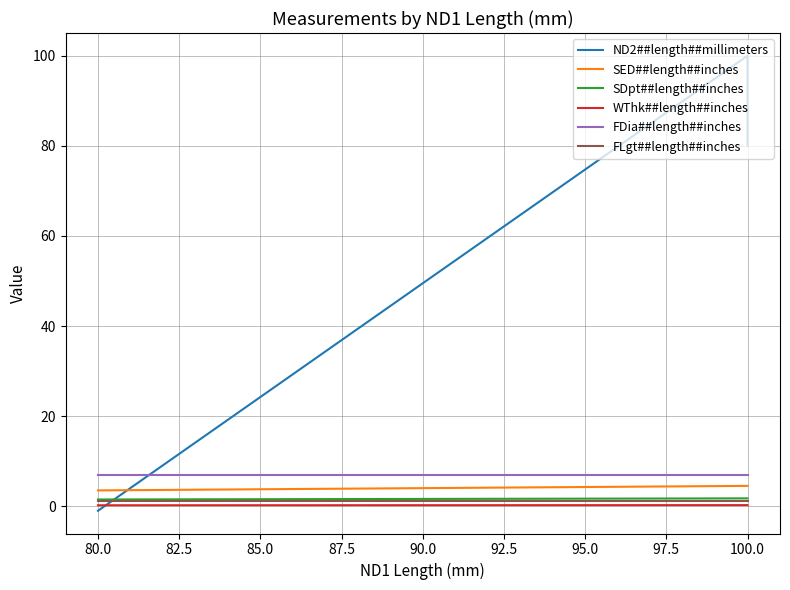

Between 100.0 and 80.0, which series saw the biggest shift?

ND2##length##millimeters